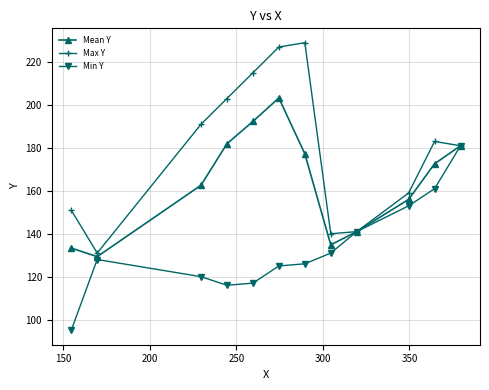

Rank the series by their average value, from lowest to highest.

Min Y, Mean Y, Max Y